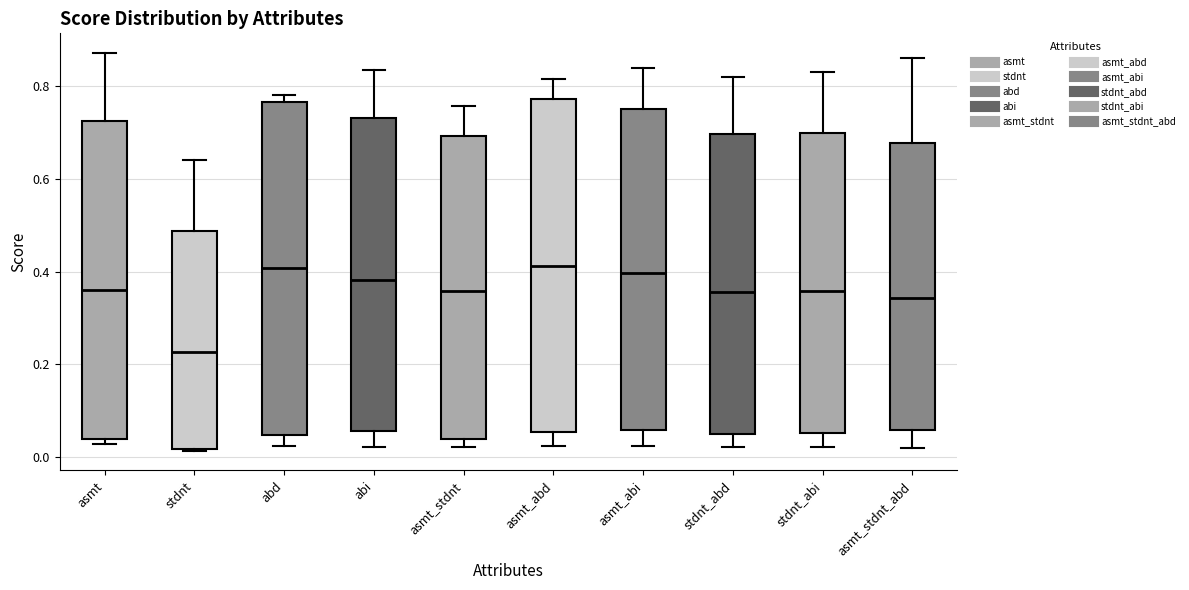

Reading left to right, transcribe this box plot: for each box, give where its median line is, the range the box spans, and where its two whiskers end, as read against the y-axis. The values are not printed on the chart, so give them approximately, as read against the axis.

asmt: median 0.36, box 0.04 to 0.72, whiskers 0.02 to 0.88
stdnt: median 0.22, box 0.02 to 0.48, whiskers 0.02 to 0.64
abd: median 0.40, box 0.04 to 0.76, whiskers 0.02 to 0.78
abi: median 0.38, box 0.06 to 0.74, whiskers 0.02 to 0.84
asmt_stdnt: median 0.36, box 0.04 to 0.70, whiskers 0.02 to 0.76
asmt_abd: median 0.42, box 0.06 to 0.78, whiskers 0.02 to 0.82
asmt_abi: median 0.40, box 0.06 to 0.76, whiskers 0.02 to 0.84
stdnt_abd: median 0.36, box 0.04 to 0.70, whiskers 0.02 to 0.82
stdnt_abi: median 0.36, box 0.06 to 0.70, whiskers 0.02 to 0.82
asmt_stdnt_abd: median 0.34, box 0.06 to 0.68, whiskers 0.02 to 0.86